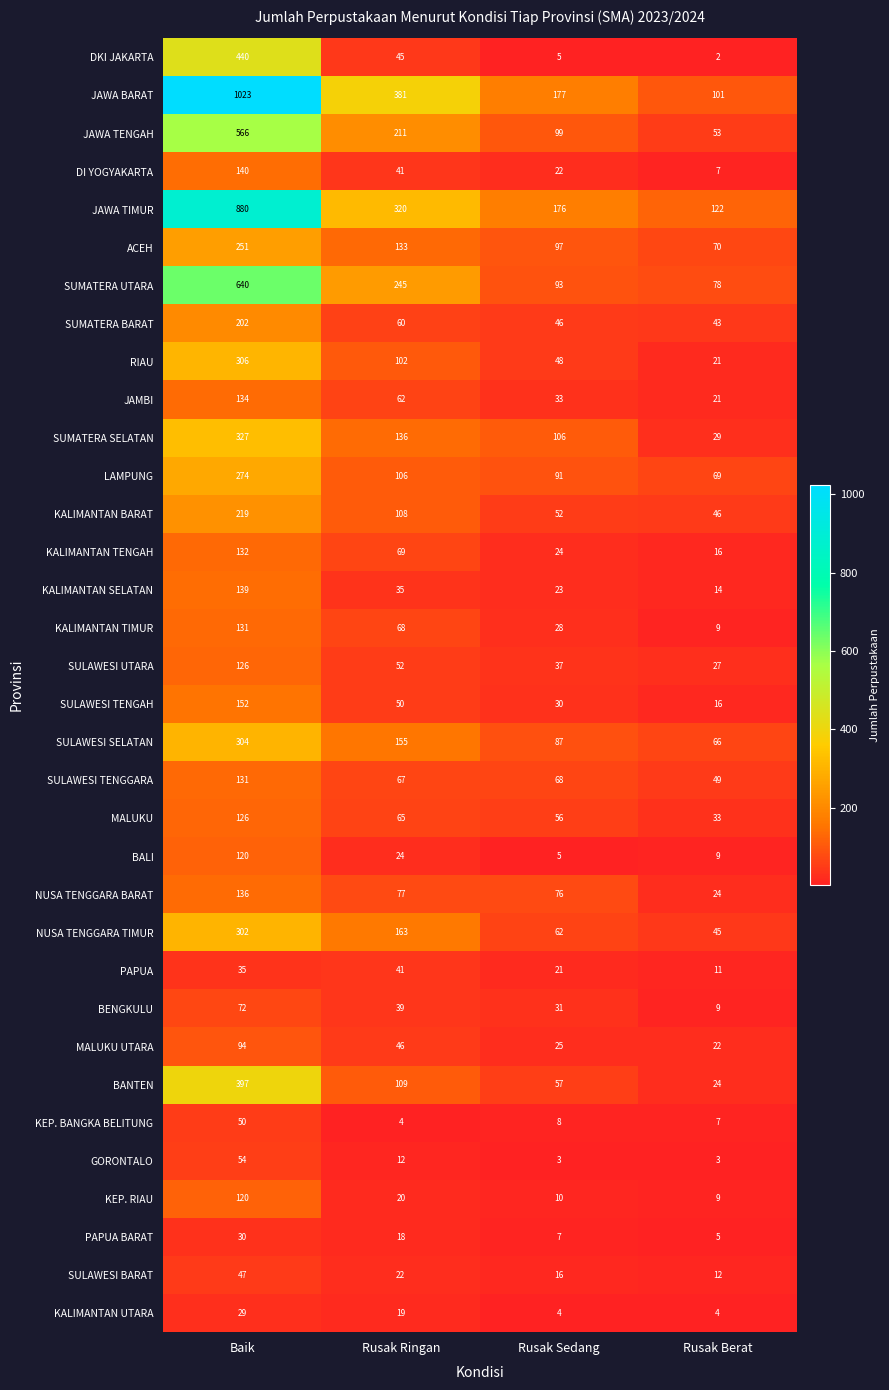

Which series has the largest range (max minus min)?

JAWA BARAT